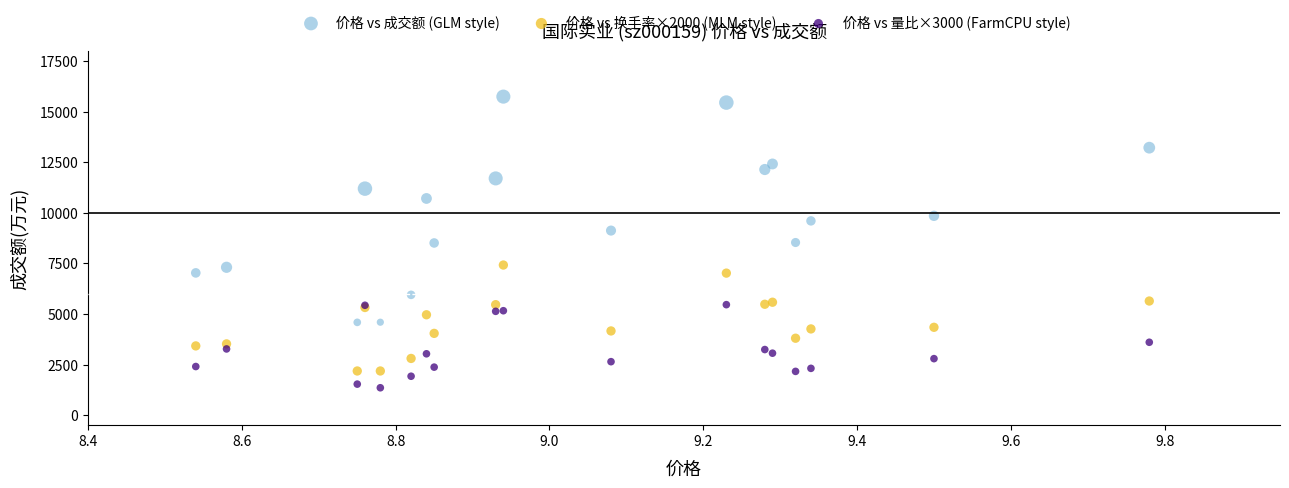

Which series has the widest spread of Y values?

价格 vs 成交额 (GLM style)